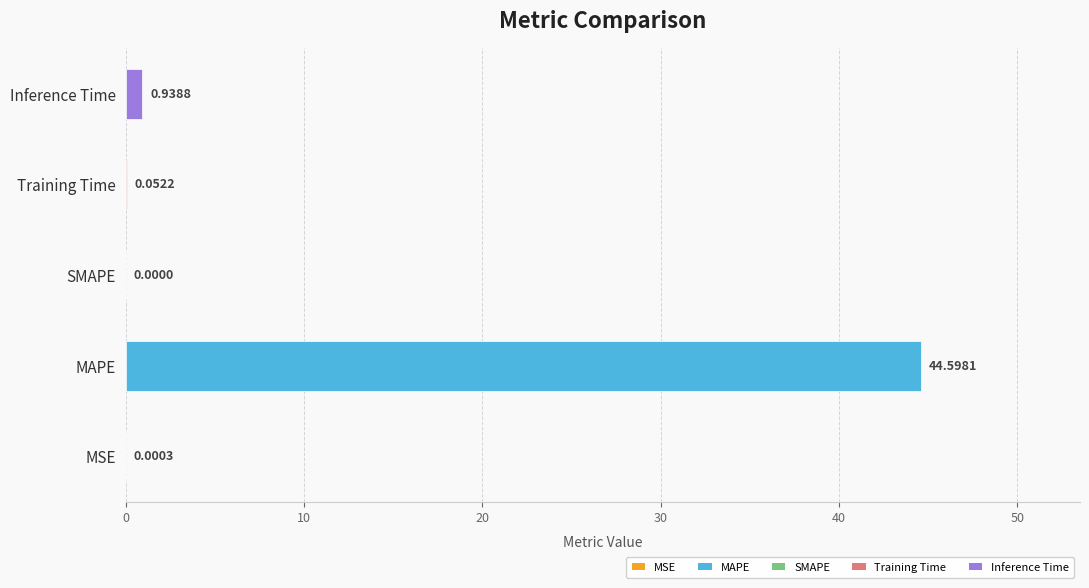

Which category has the highest value across all series?

MAPE